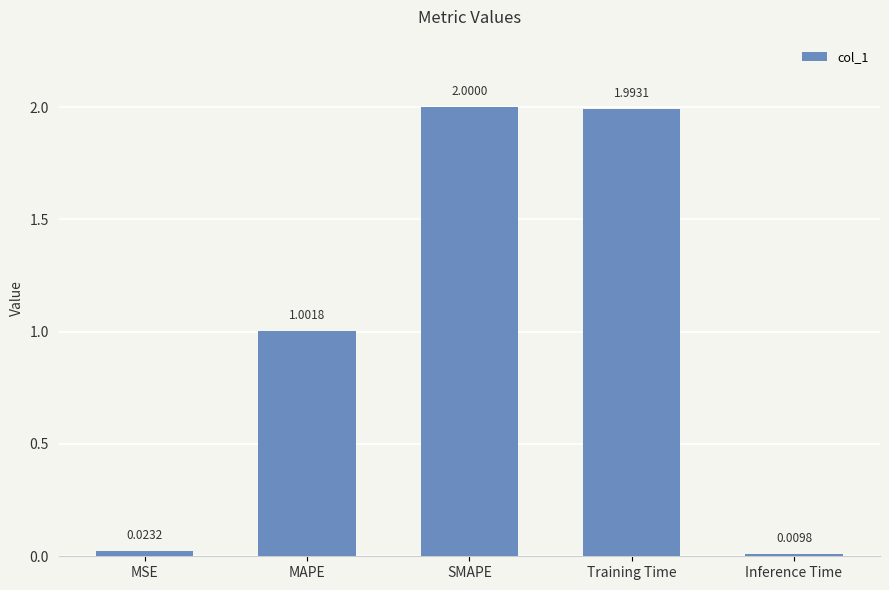

What is the difference between the values at SMAPE and MAPE?

1.0